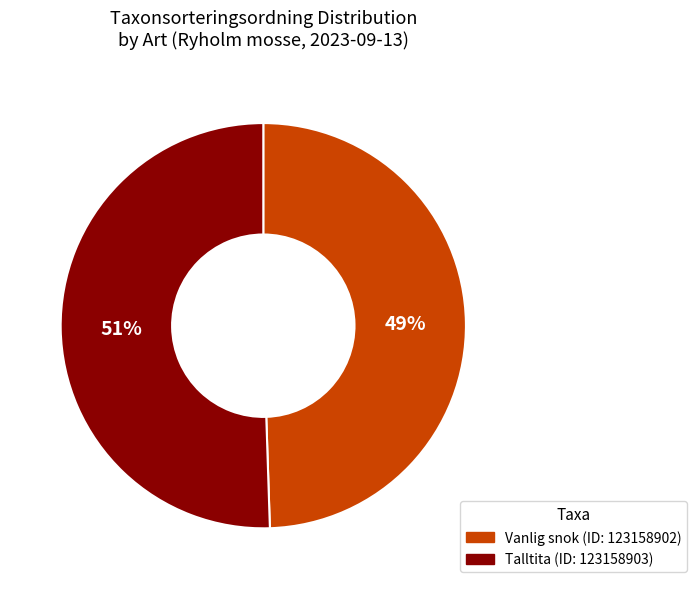

Is there any slice that represents more than half of the pie?

Yes